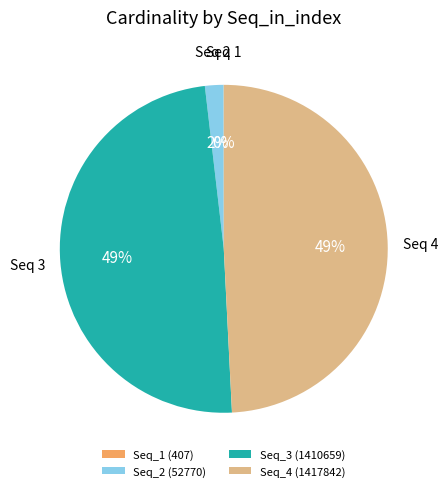

To the nearest percent, what is the difference between the largest and smallest slice percentages?

49%